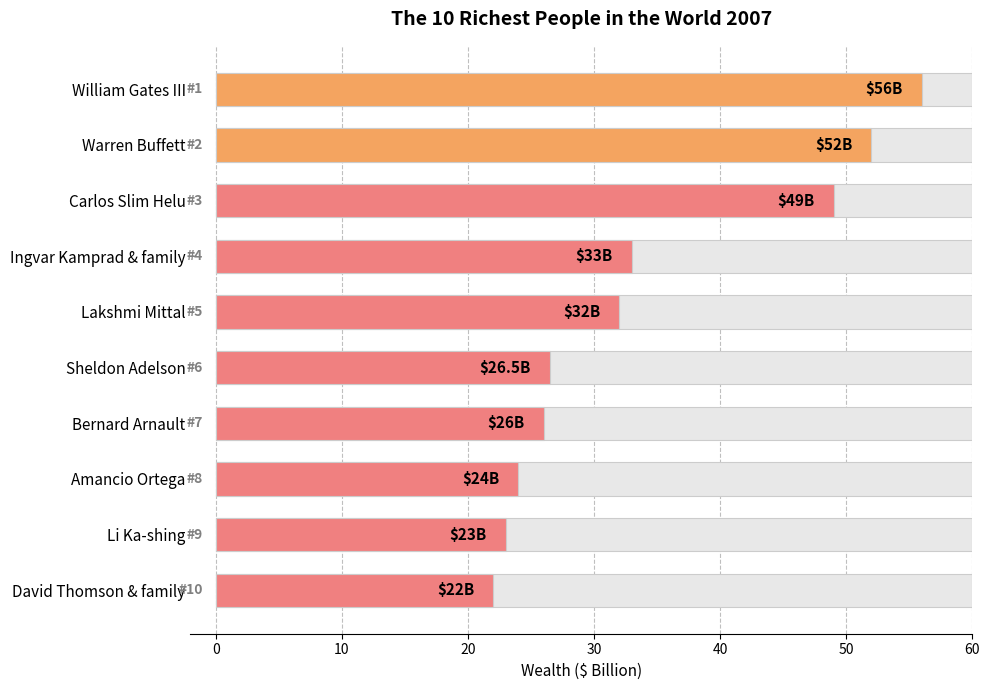

Reading left to right, transcribe all the data shown in this chart.

56.0	52.0	49.0	33.0	32.0	26.5	26.0	24.0	23.0	22.0